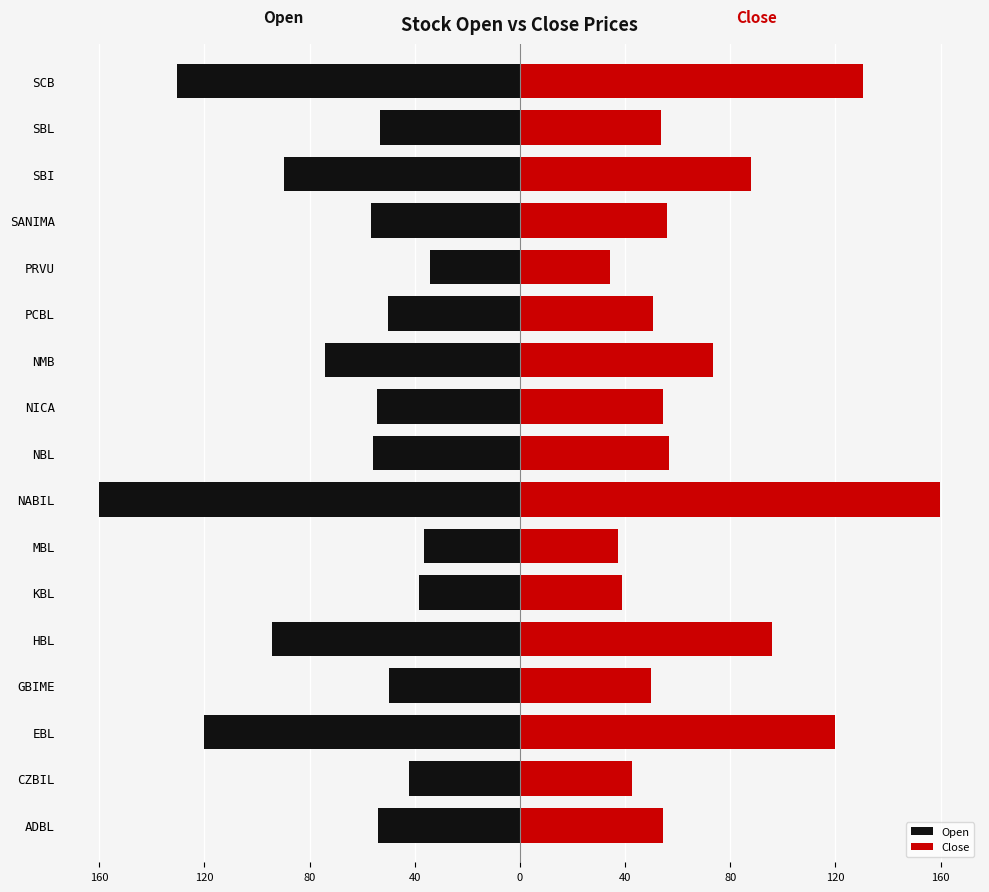

The value of Open at ADBL is -22.0. True or false?

False